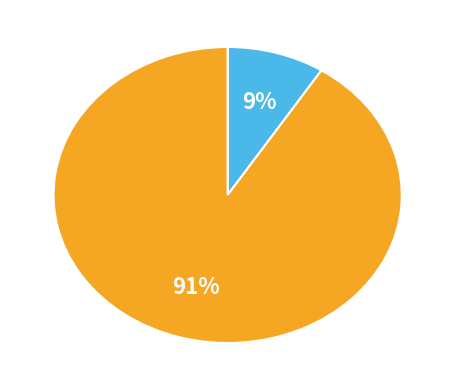

To the nearest percent, what is the average slice percentage?

50%